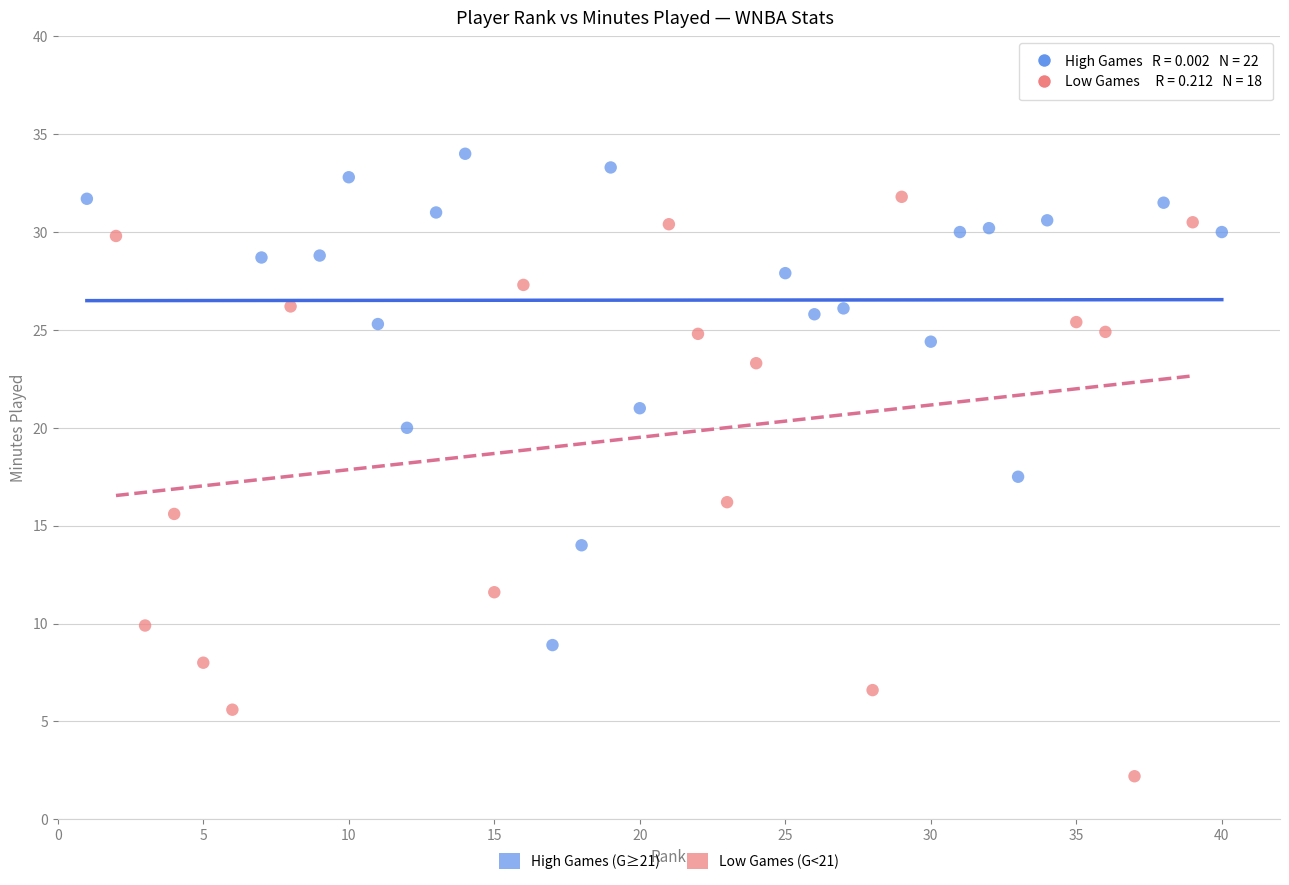

Which series reaches the maximum Y coordinate?

High Games (G≥21)